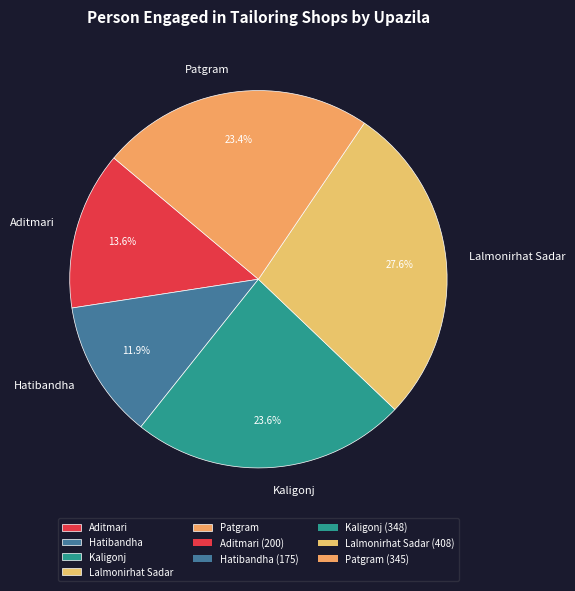

To the nearest percent, what portion does Aditmari represent?

14%